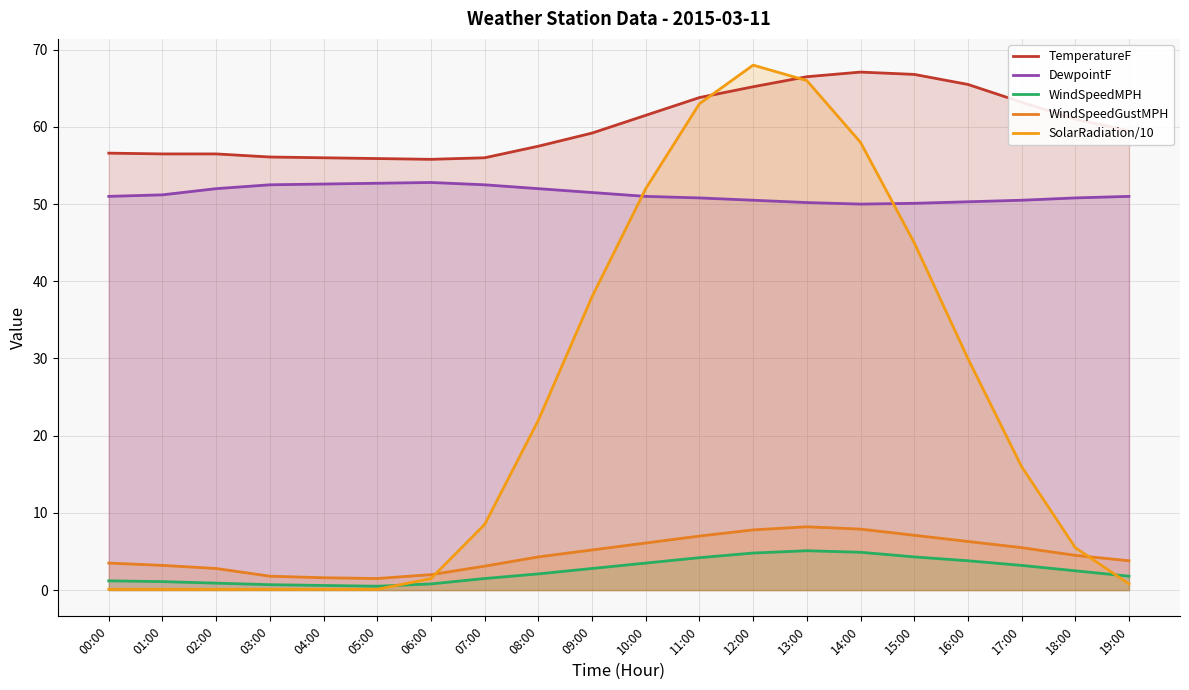

List the labels in order of WindSpeedGustMPH value, largest first.

13:00, 14:00, 12:00, 15:00, 11:00, 16:00, 10:00, 17:00, 09:00, 18:00, 08:00, 19:00, 00:00, 01:00, 07:00, 02:00, 06:00, 03:00, 04:00, 05:00